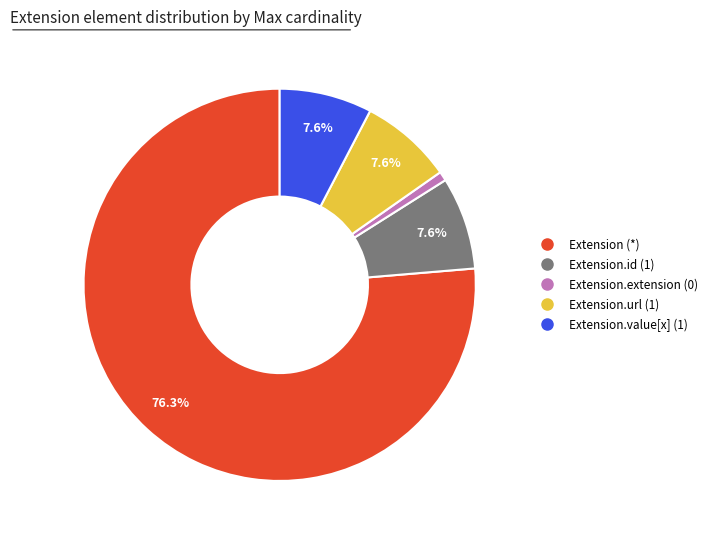

Is there any slice that represents more than half of the pie?

Yes